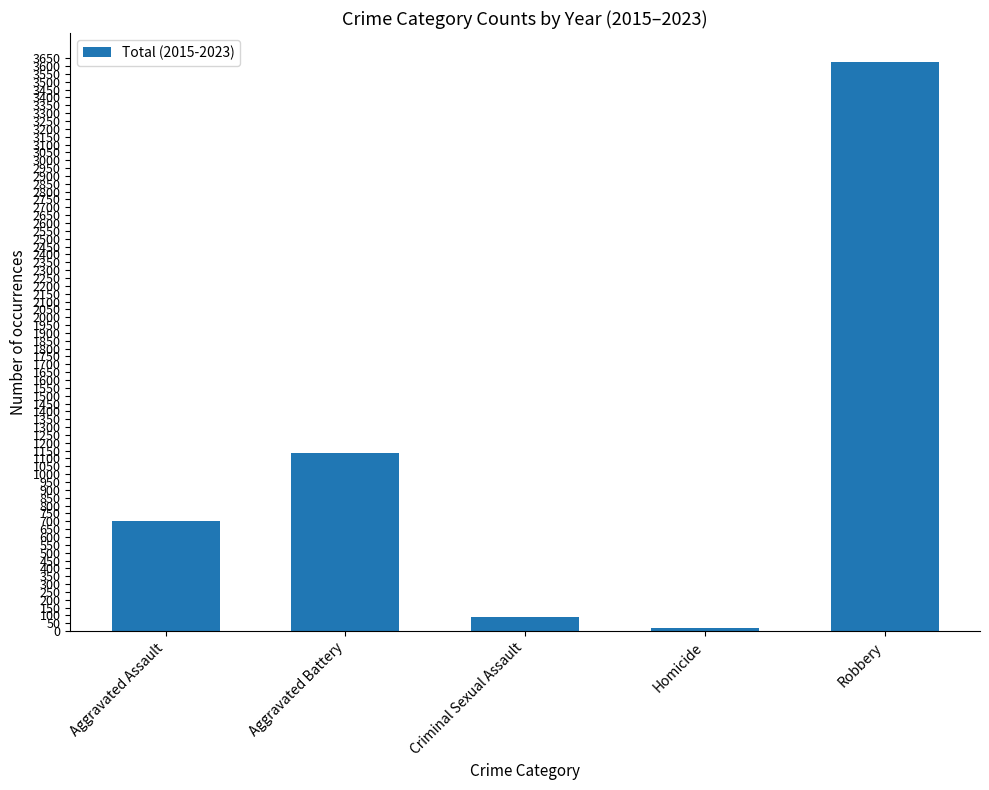

List the labels in order of value, largest first.

Robbery, Aggravated Battery, Aggravated Assault, Criminal Sexual Assault, Homicide